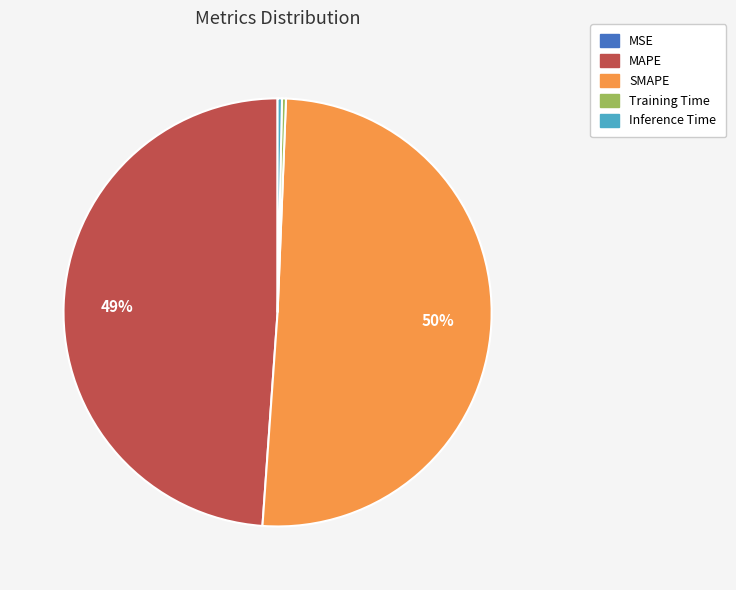

To the nearest percent, what is the combined percentage of MAPE and Training Time?

49%